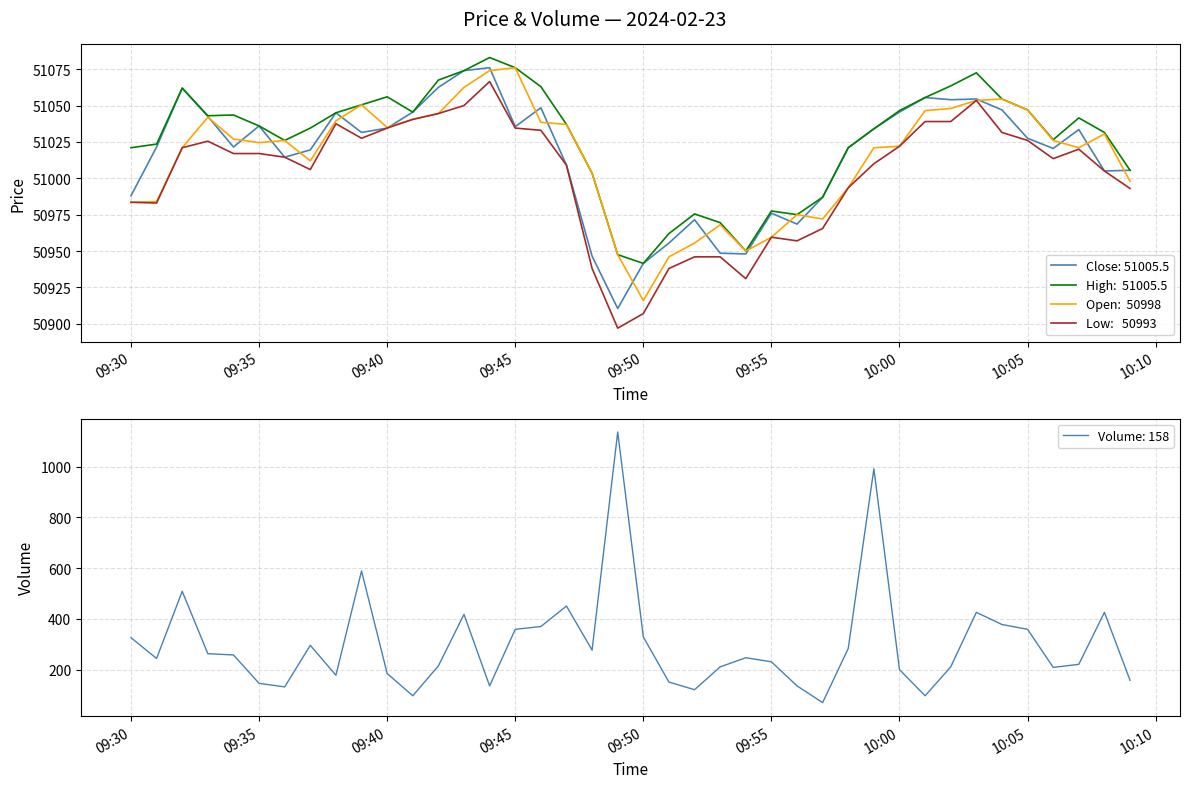

What is the value of the low point at the 29th from the left?

50993.5